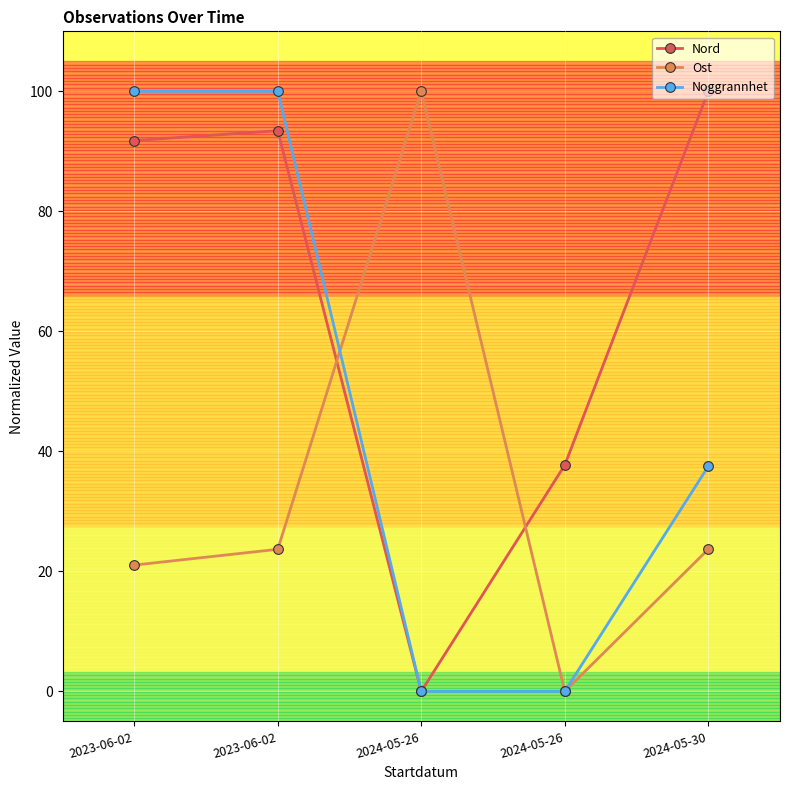

What are all the series names shown in the legend?

Nord, Ost, Noggrannhet